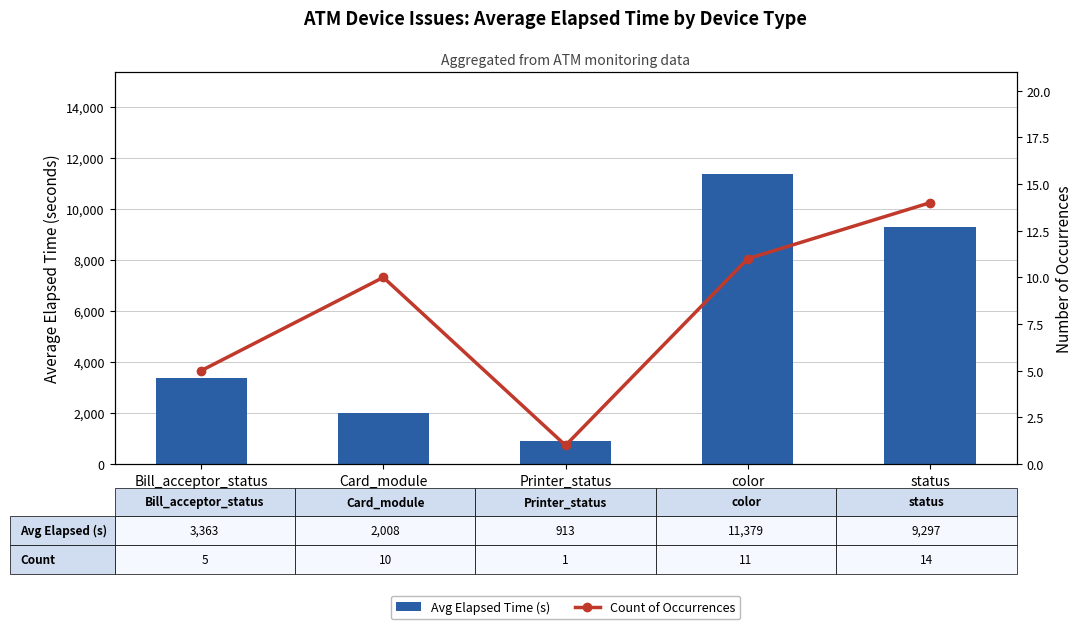

Is it true that Count of Occurrences equals 1.5 at Bill_acceptor_status?

False